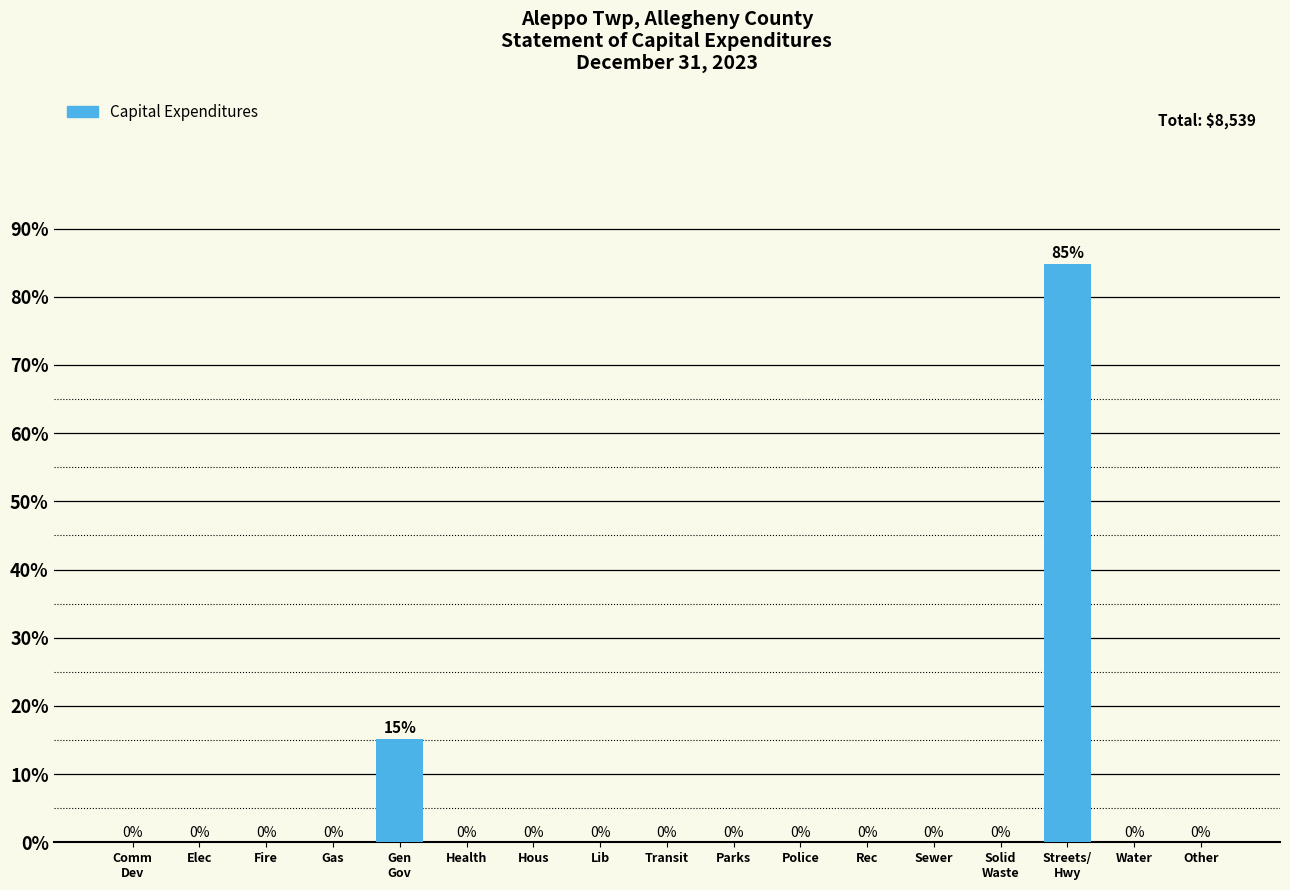

The value at Lib is 0.0. True or false?

True